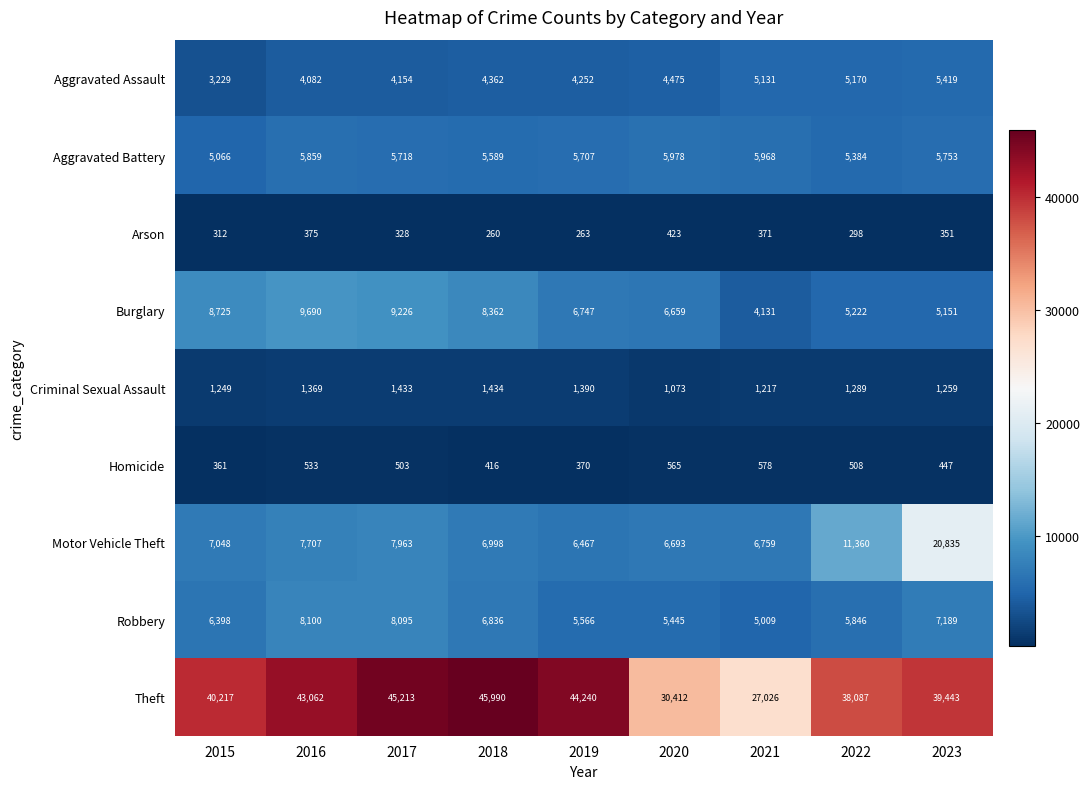

What is the total value across all series at 2021?

56190